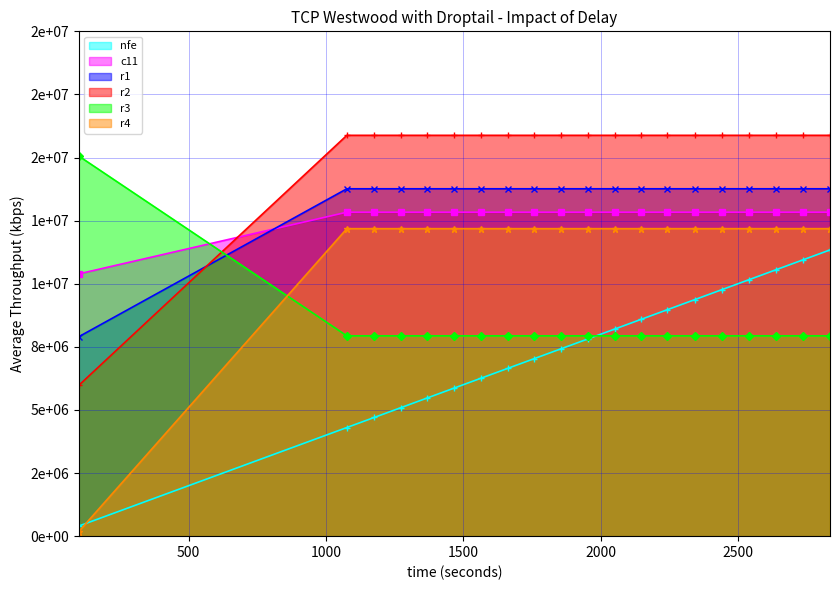

True or false: r1 has more than 0 interior local peaks.

False